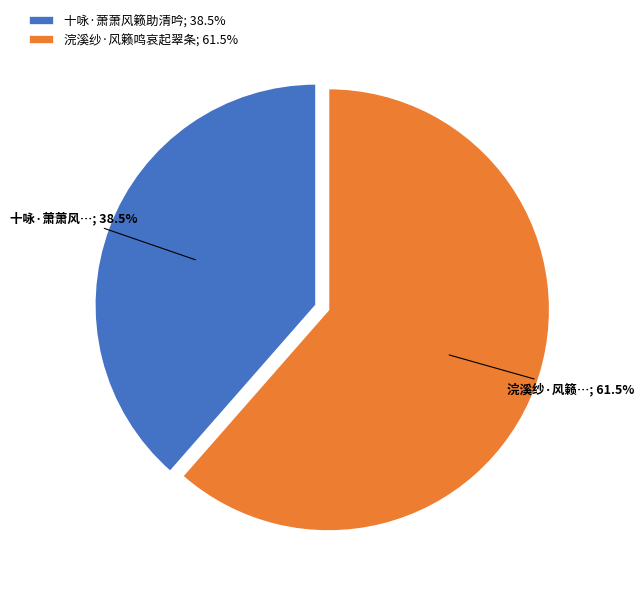

What is the total percentage of 十咏·萧萧风籁助清吟 and 浣溪纱·风籁鸣哀起翠条?

100.0%